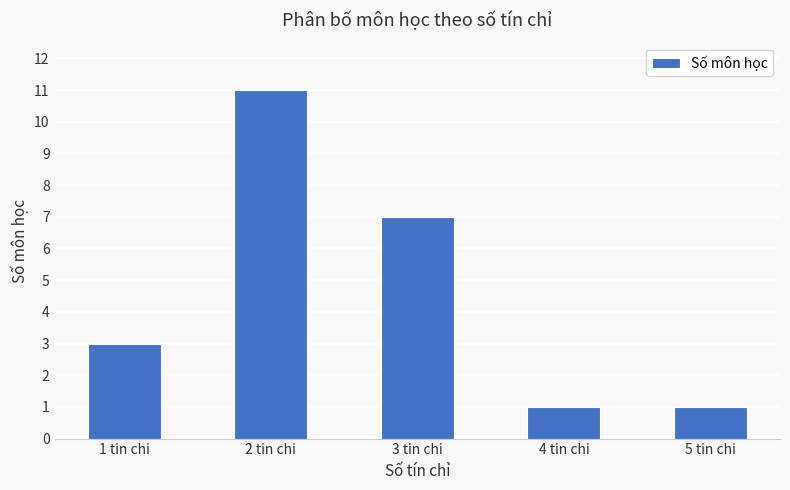

What is the minimum value shown in the chart?

1